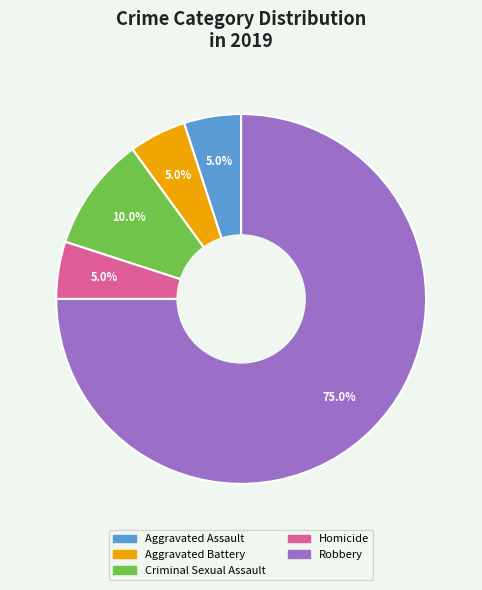

To the nearest percent, what portion does Aggravated Assault represent?

5%